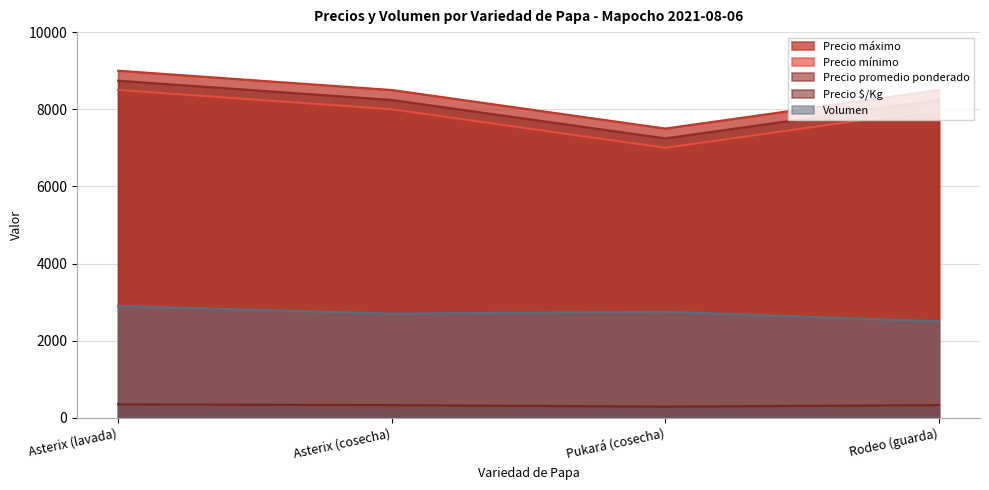

What is the label of the 3rd point from the right?

Asterix (cosecha)